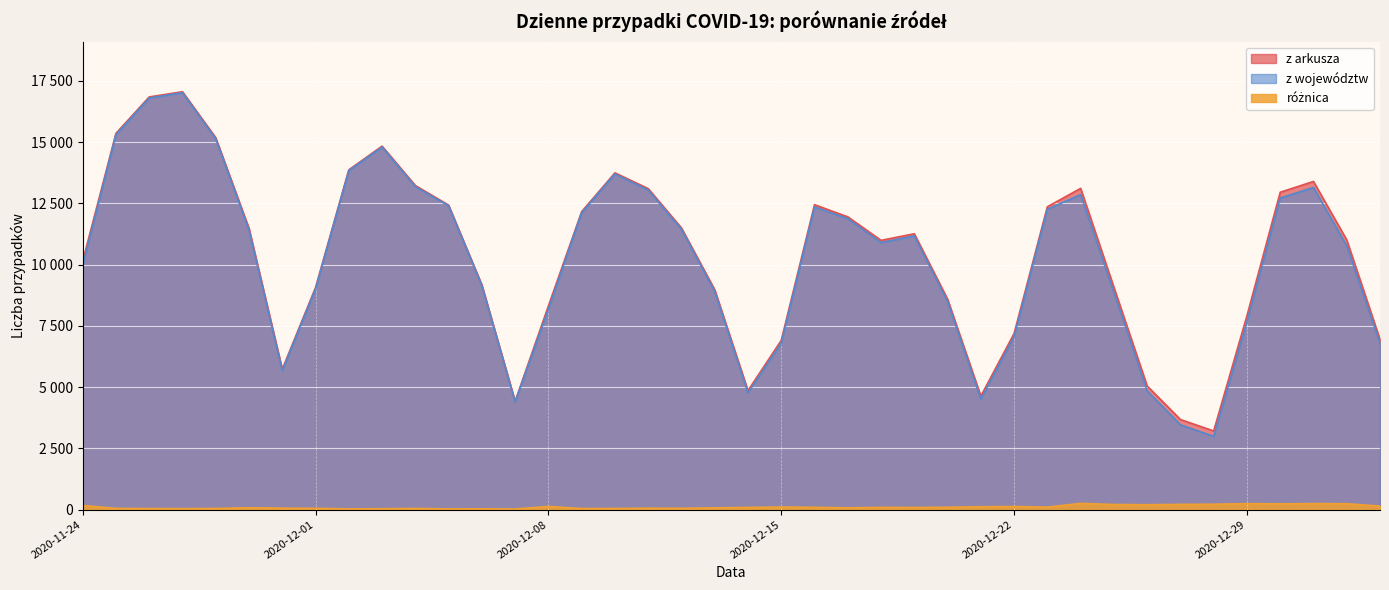

True or false: różnica and z arkusza cross at least once.

False